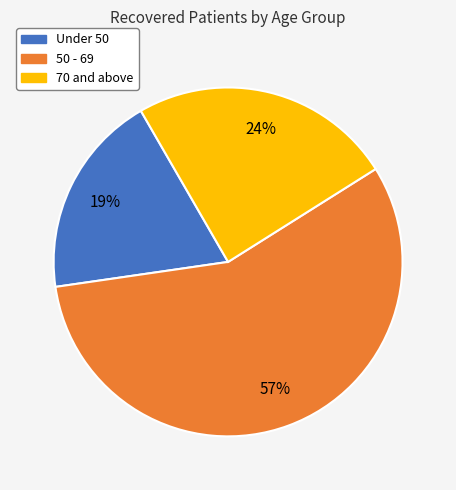

To the nearest percent, what is the average slice percentage?

33%